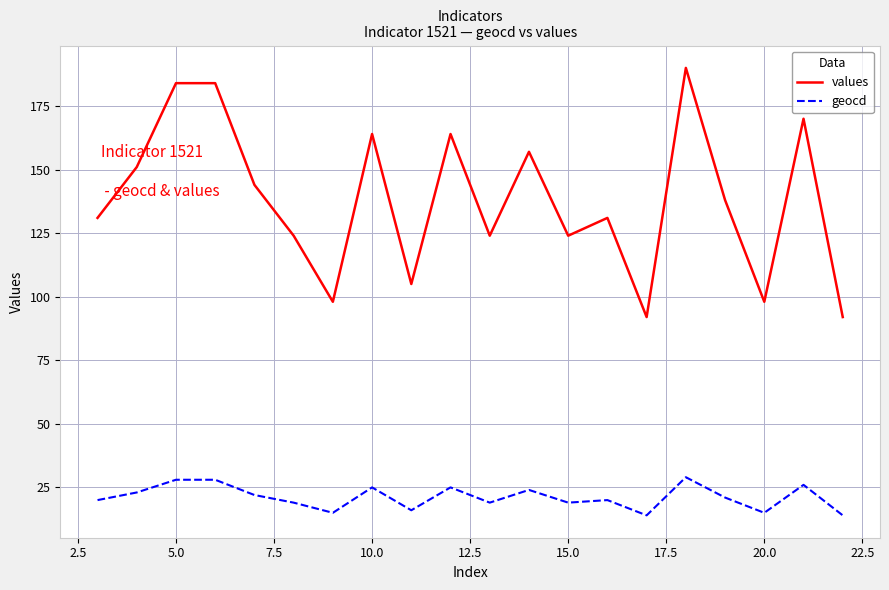

True or false: geocd and values intersect in this chart.

False